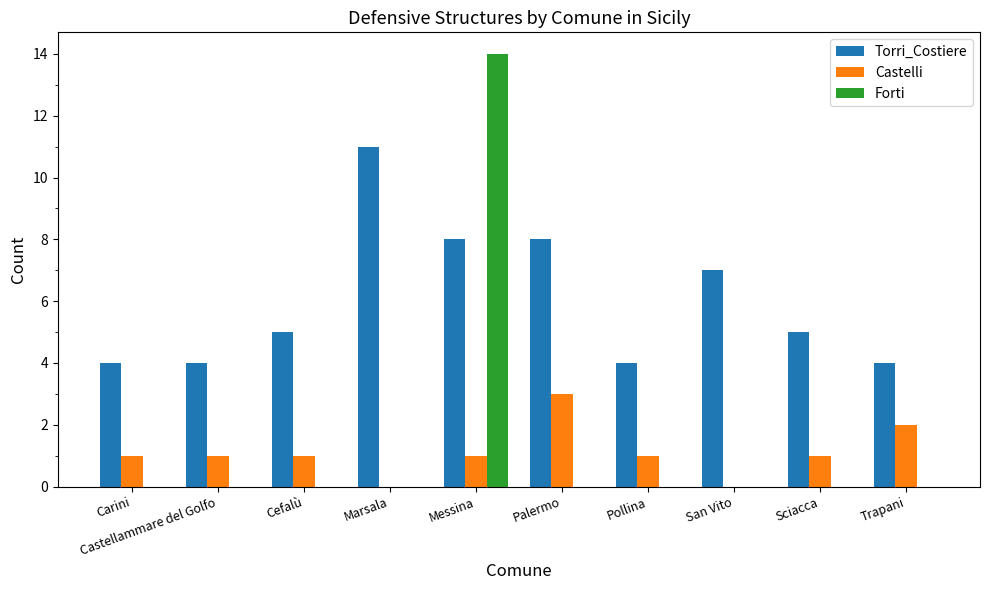

What is the greatest value displayed?

14